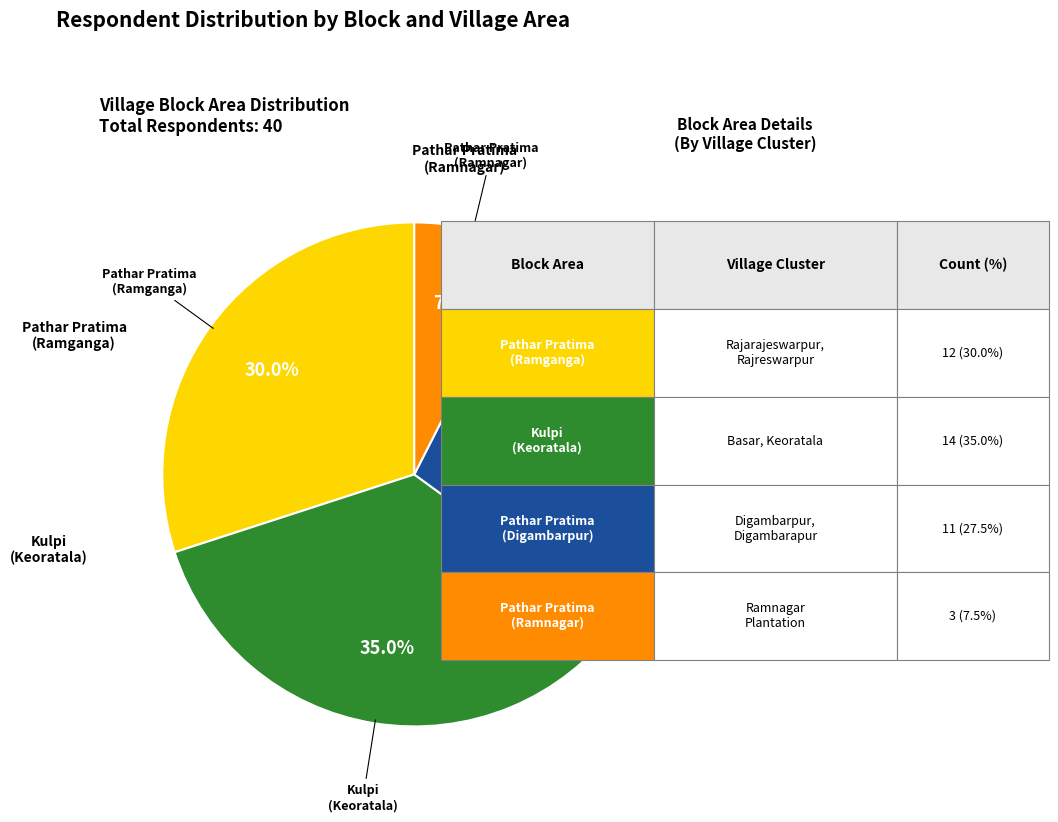

How many slices are in this pie chart?

4